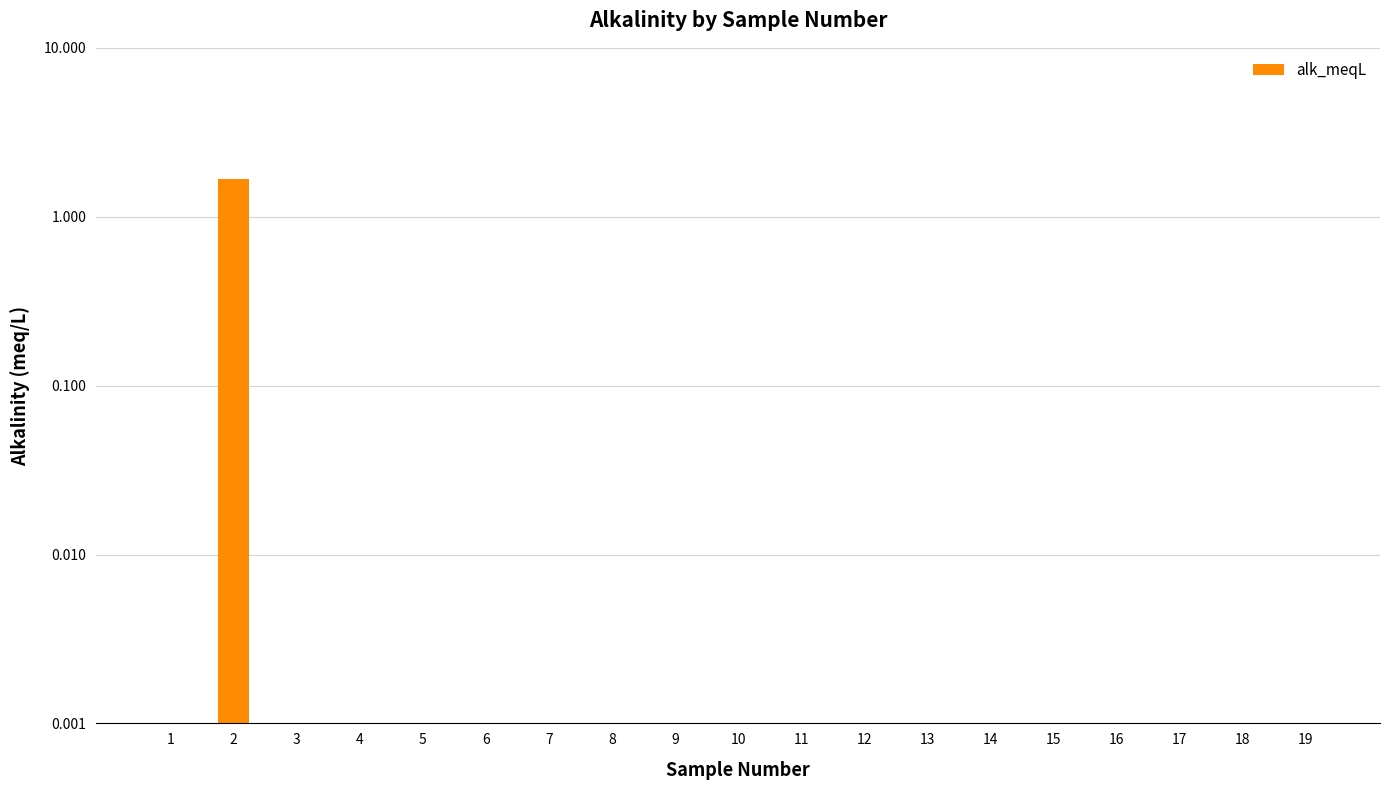

The chart shows a value of -1.0 at 10. True or false?

False